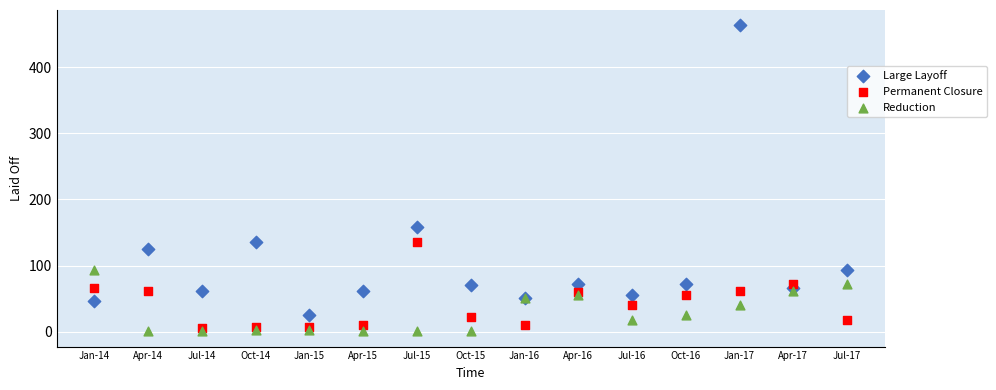

Which series contains the highest Y value?

Large Layoff